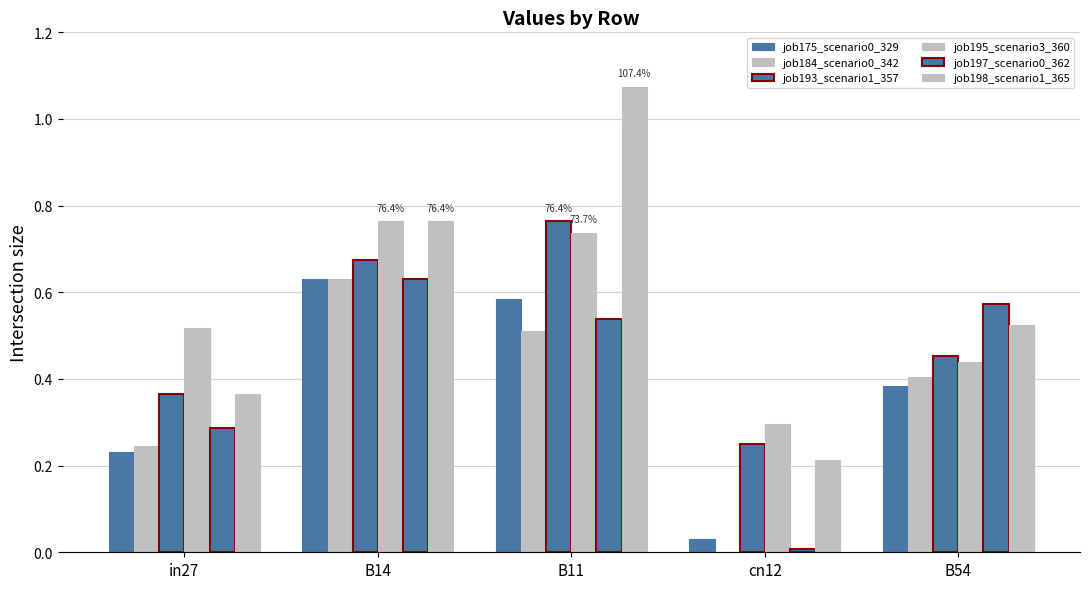

The job197_scenario0_362 series shows 0.8 at B11. True or false?

False